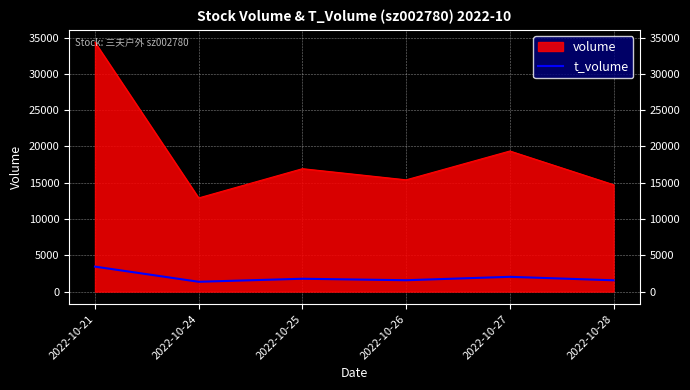

Reading left to right, transcribe all the data shown in this chart.

3446	1357	1773	1569	2038	1560